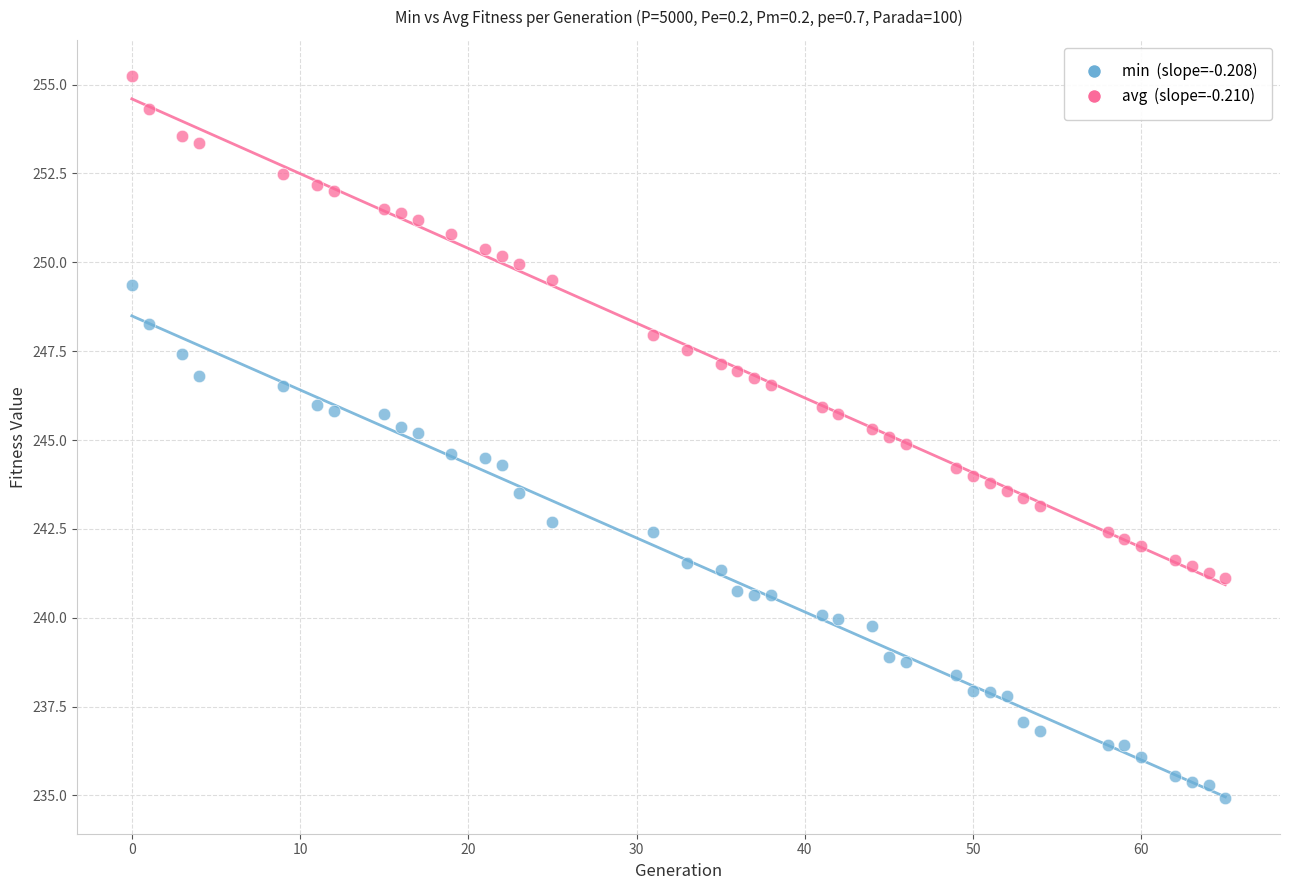

Across all data points, what is the range of X values (max minus min)?

65.0